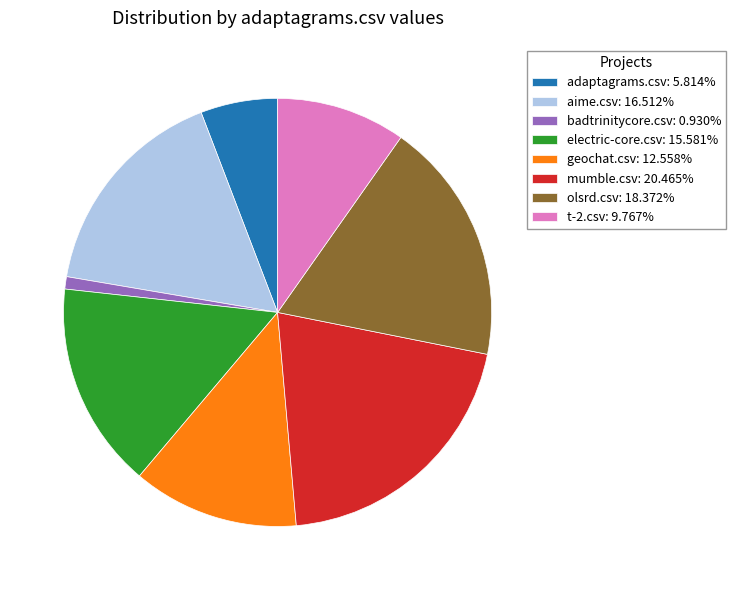

Is it true that badtrinitycore.csv is 11% of the pie?

False